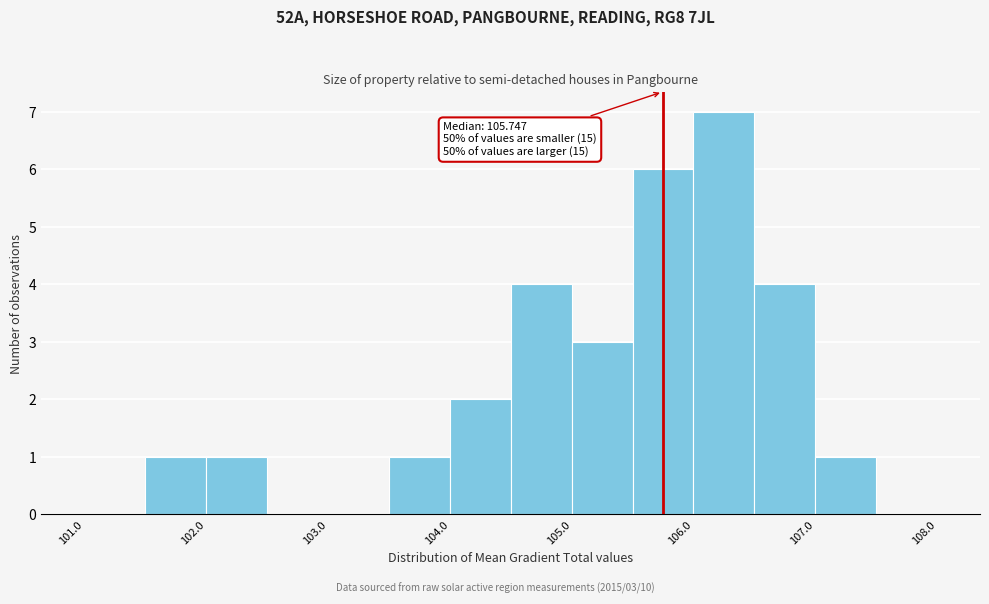

Over which range of the x-axis is the bar tallest?

106.0 to 106.5